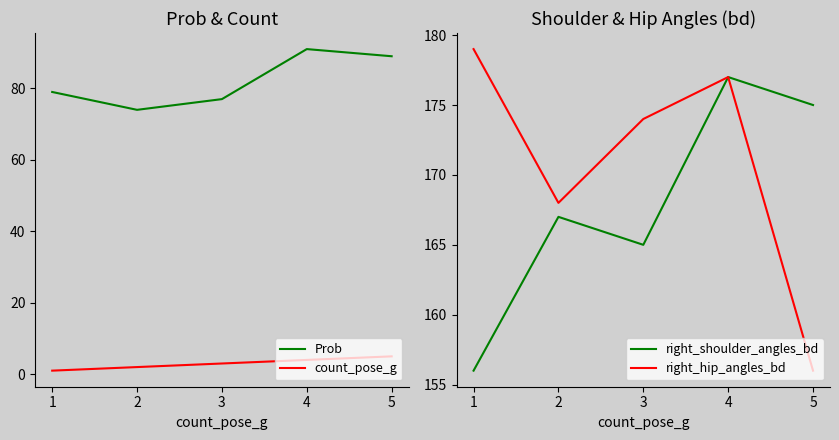

Does the chart display data point markers on the line(s)?

No